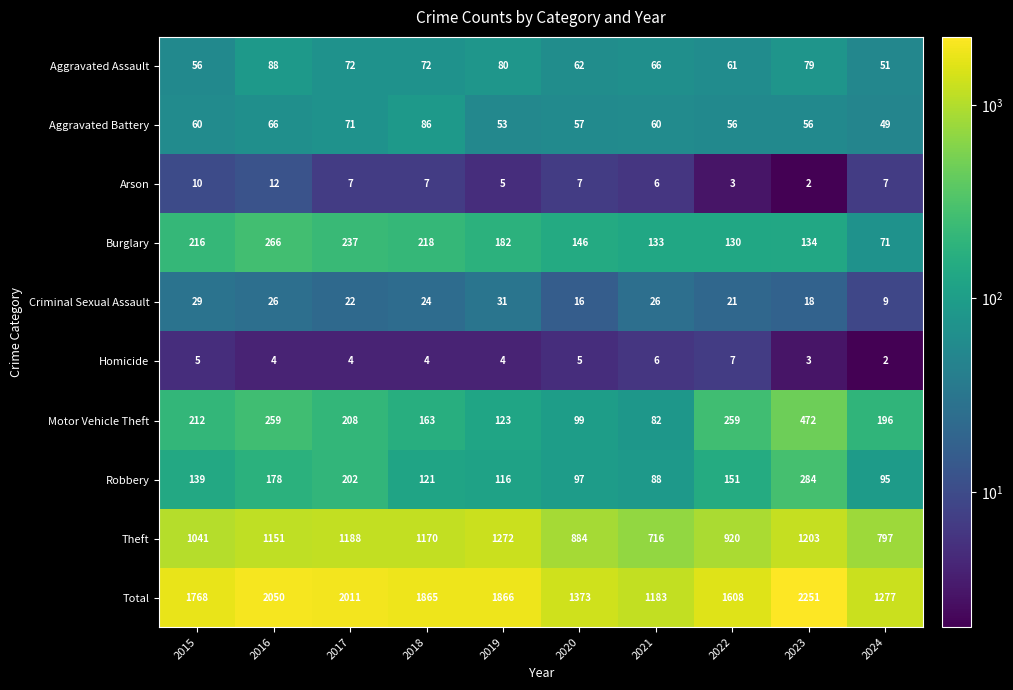

At which label is Aggravated Battery closest to 67?

2016